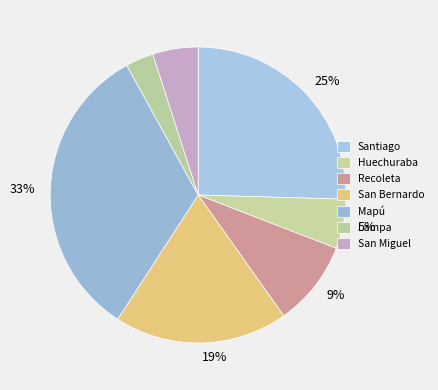

Which category has the biggest portion of the pie?

Mapú